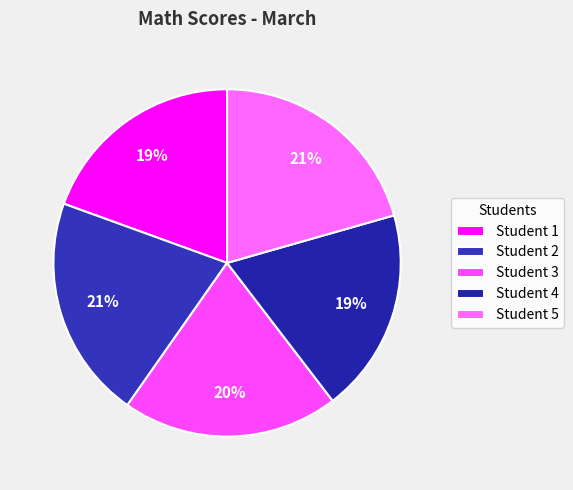

To the nearest percent, what percentage of the pie is Student 3?

20%